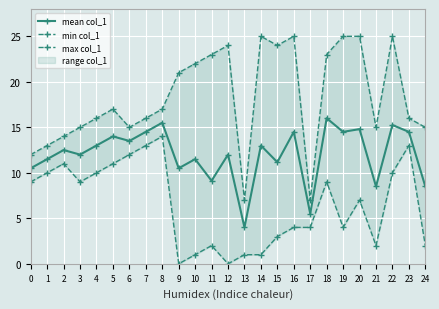

What is the approximate value of max col_1 at 20?

25.0